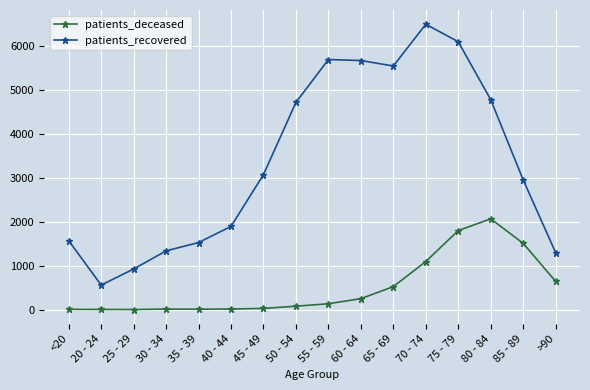

In patients_recovered, how many points are lower than both neighbors (excluding endpoints)?

2